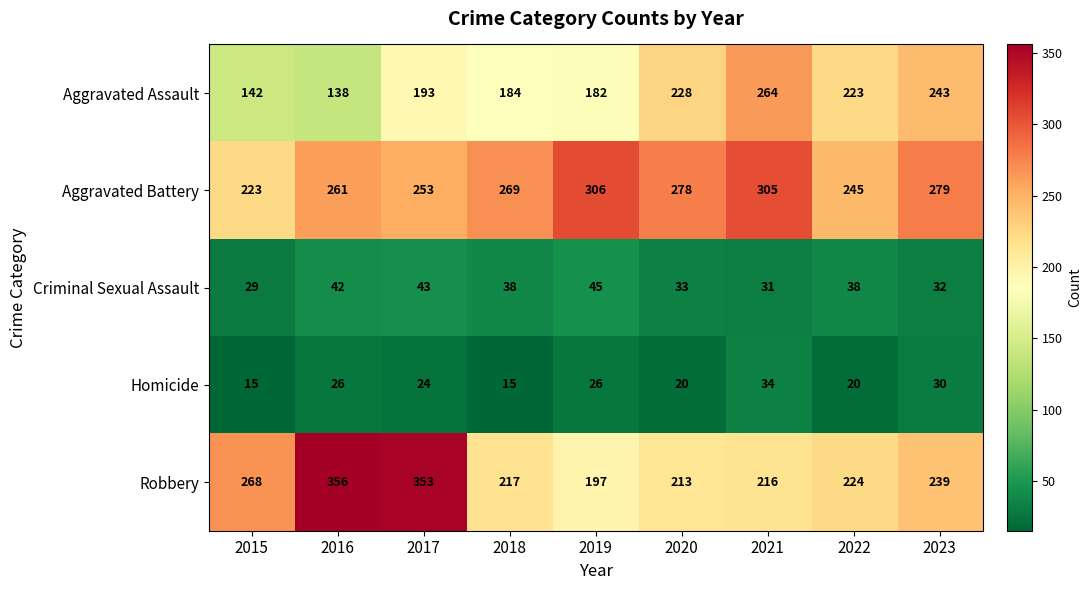

Which series has the widest spread of values?

Robbery